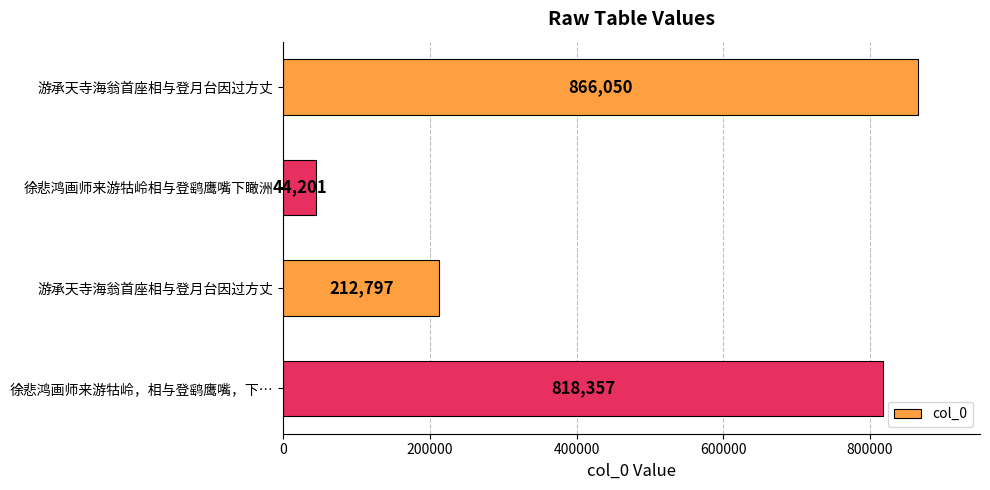

Are the bars horizontal?

Yes